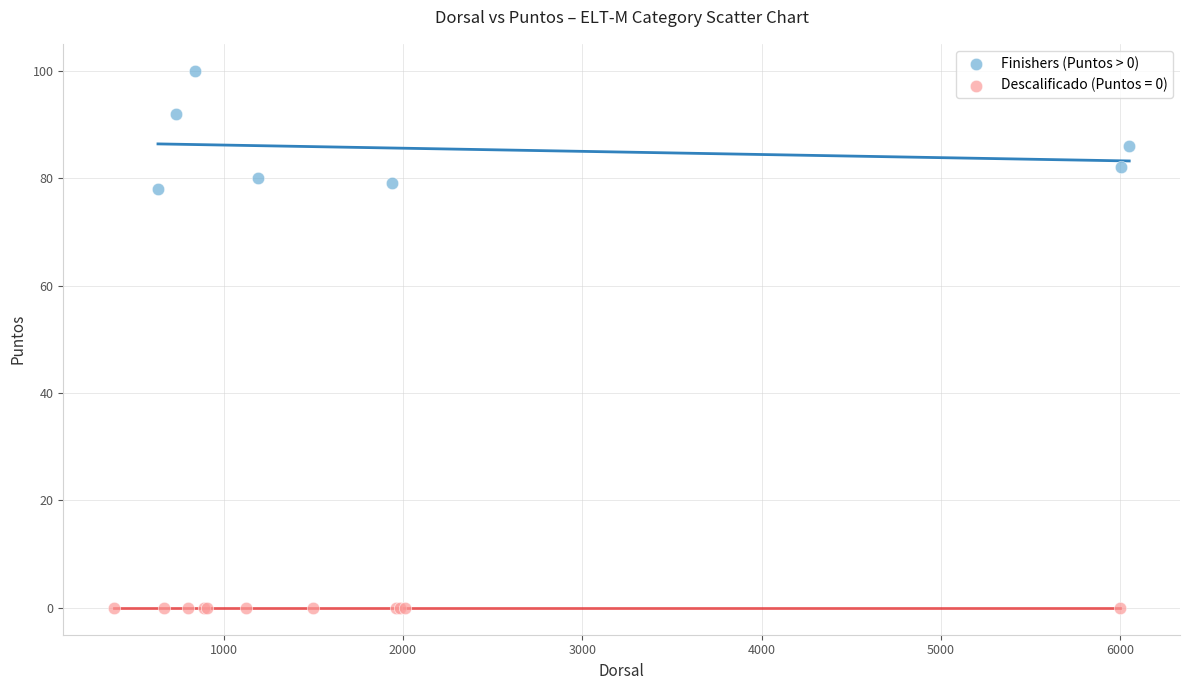

Which series contains the lowest Y value?

Descalificado (Puntos = 0)